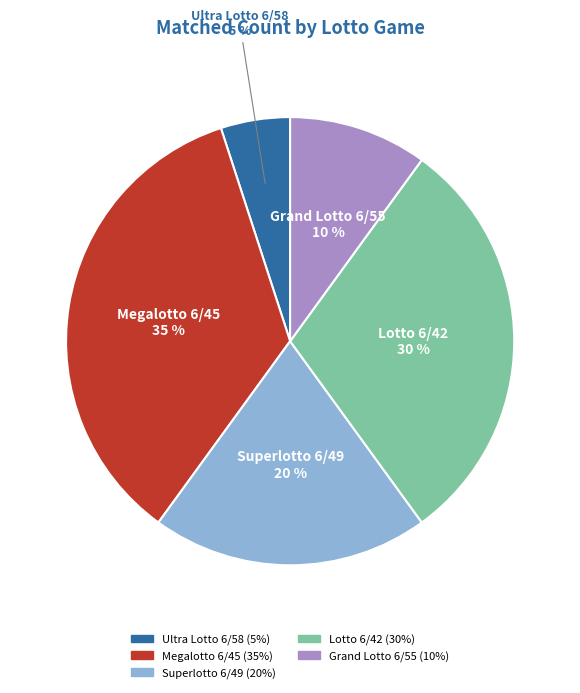

Combined, do Megalotto 6/45 and Ultra Lotto 6/58 account for over 50%?

No